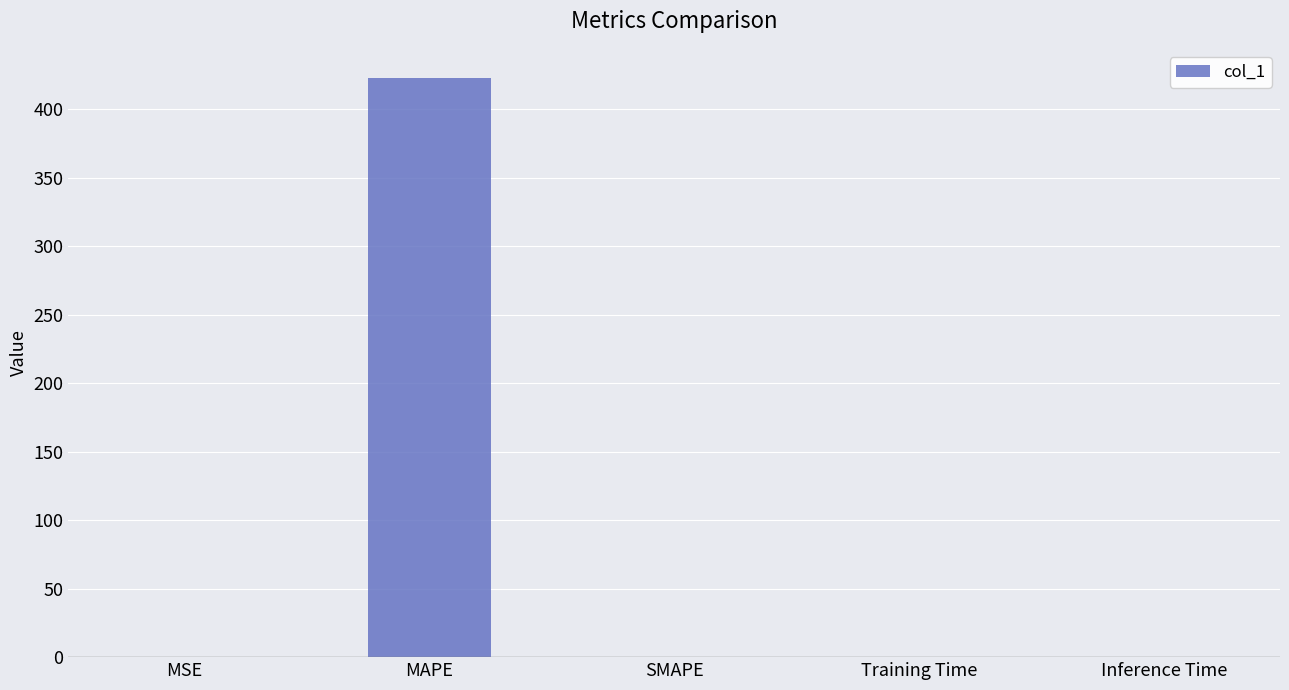

At which category does the chart reach its peak across all series?

MAPE